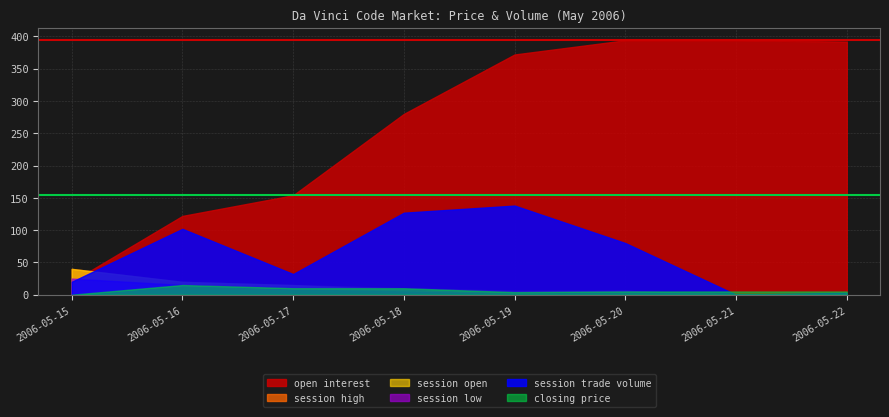

The value of session high at 2006-05-17 is 9.8. True or false?

False